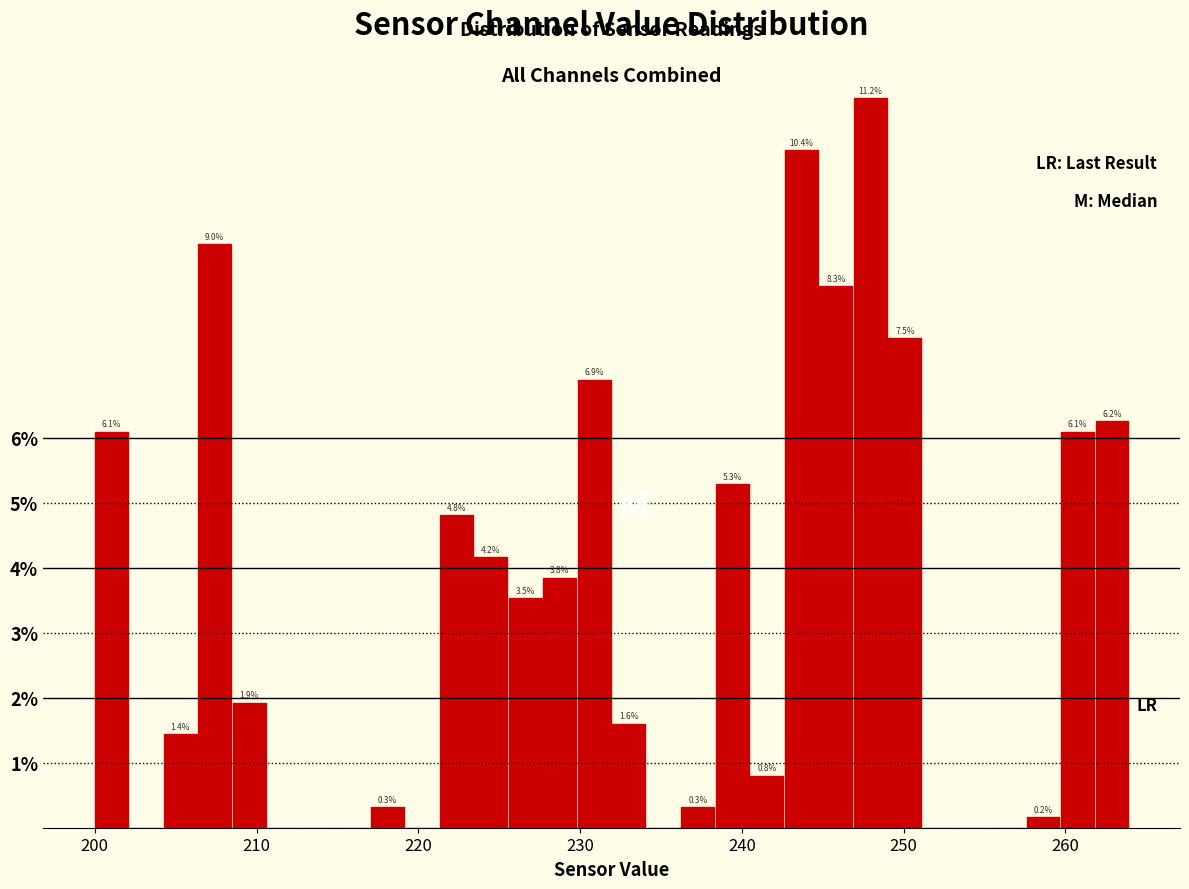

Read against the x-axis, roughly where is the centre of the tallest bar?

248